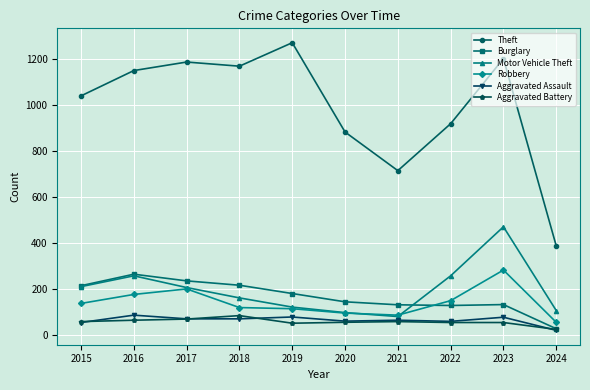

What value does the Motor Vehicle Theft series have at 2021?

82